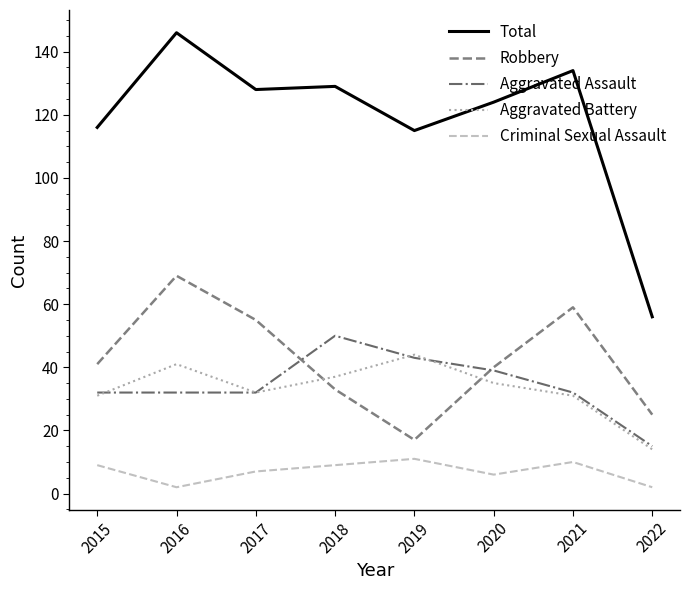

Is it true that Aggravated Assault equals 32 at 2016?

True